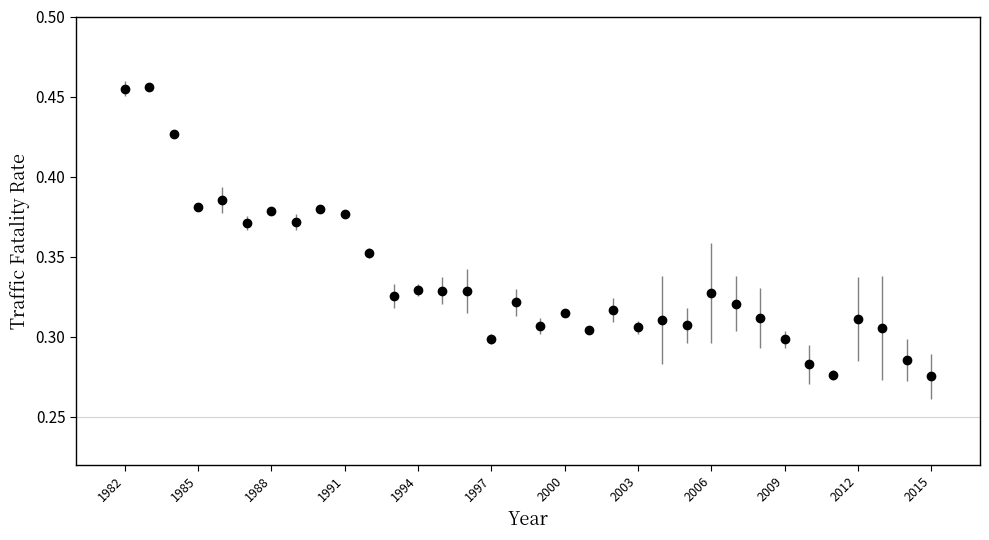

Count the values in the range 0 to 1.

34